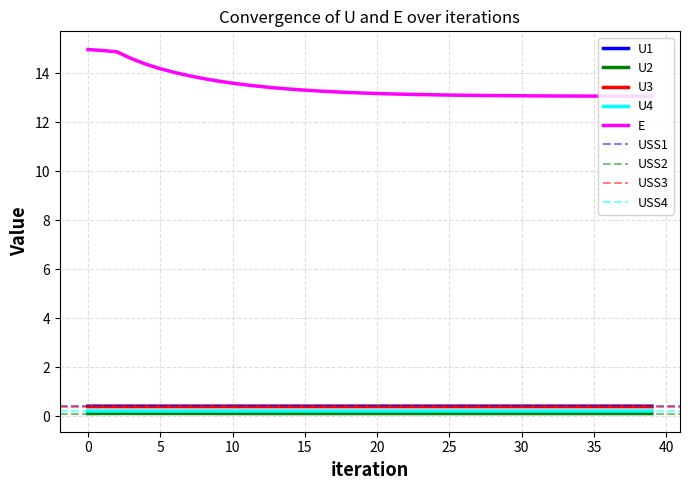

Does the chart display data point markers on the line(s)?

No